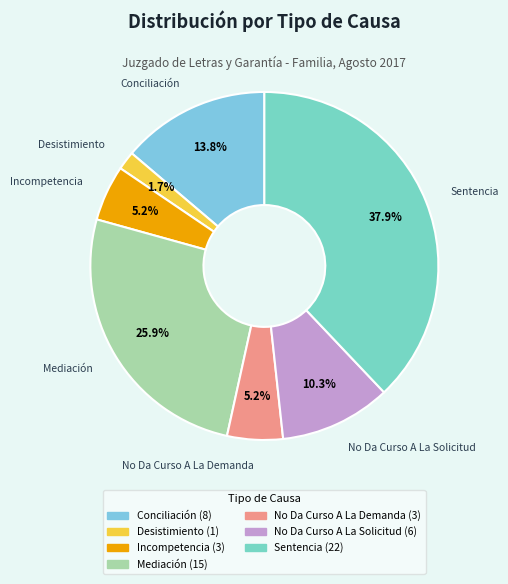

Does any single category account for the majority?

No